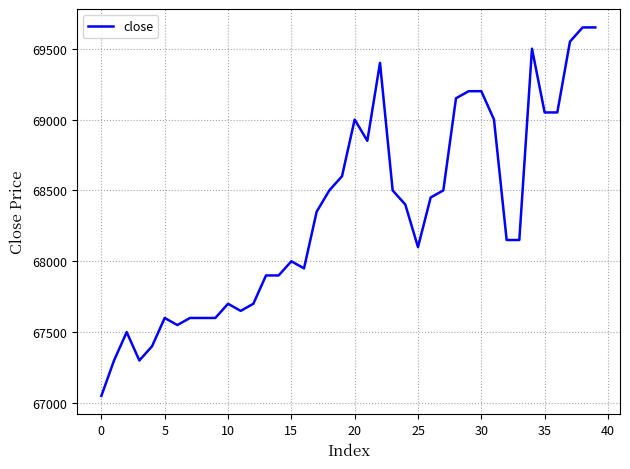

What is the minimum value shown in the chart?

67050